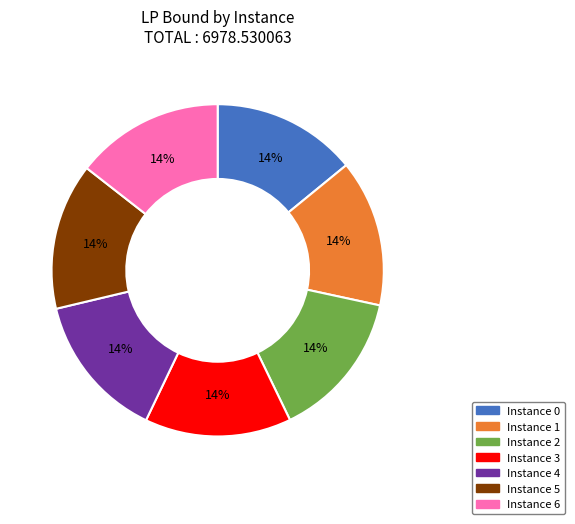

To the nearest percent, what is the combined percentage of Instance 6 and Instance 4?

29%